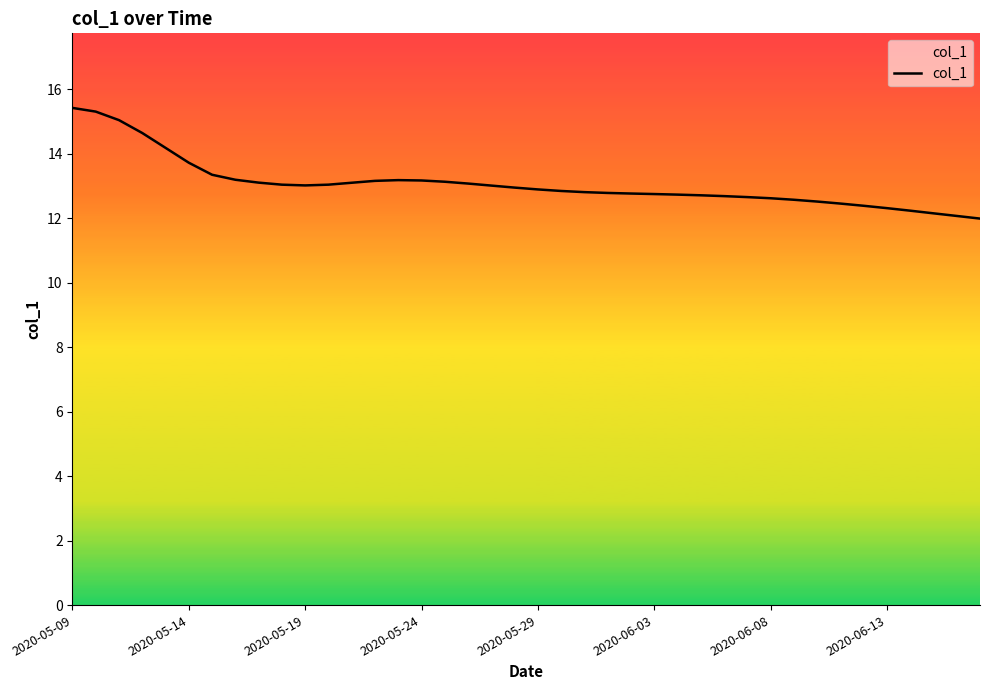

What is the difference between the maximum and minimum values?

3.4